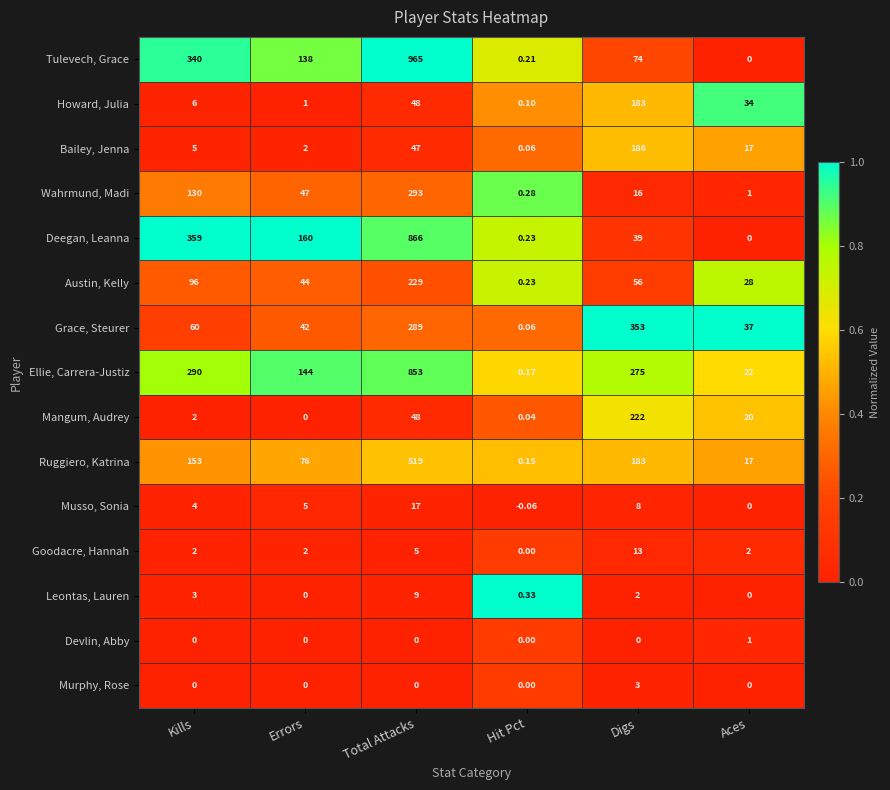

What is the difference between the highest and lowest values at Hit Pct?

0.4